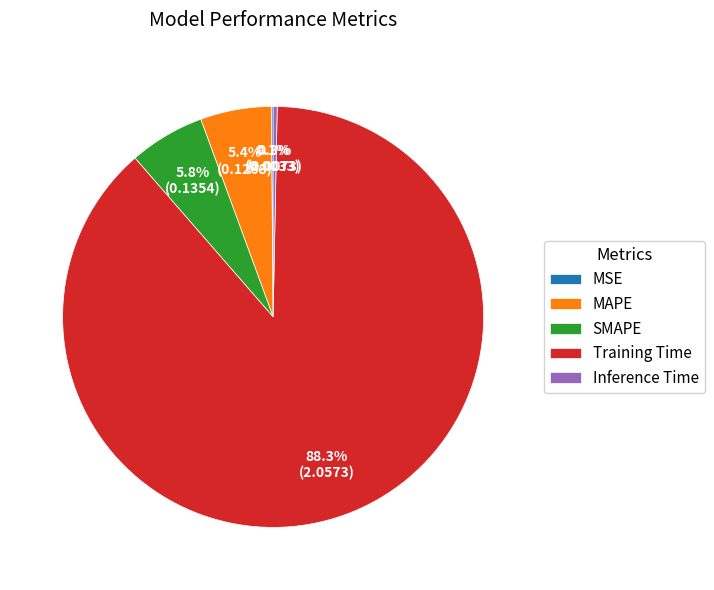

Is it true that SMAPE is 16% of the pie?

False